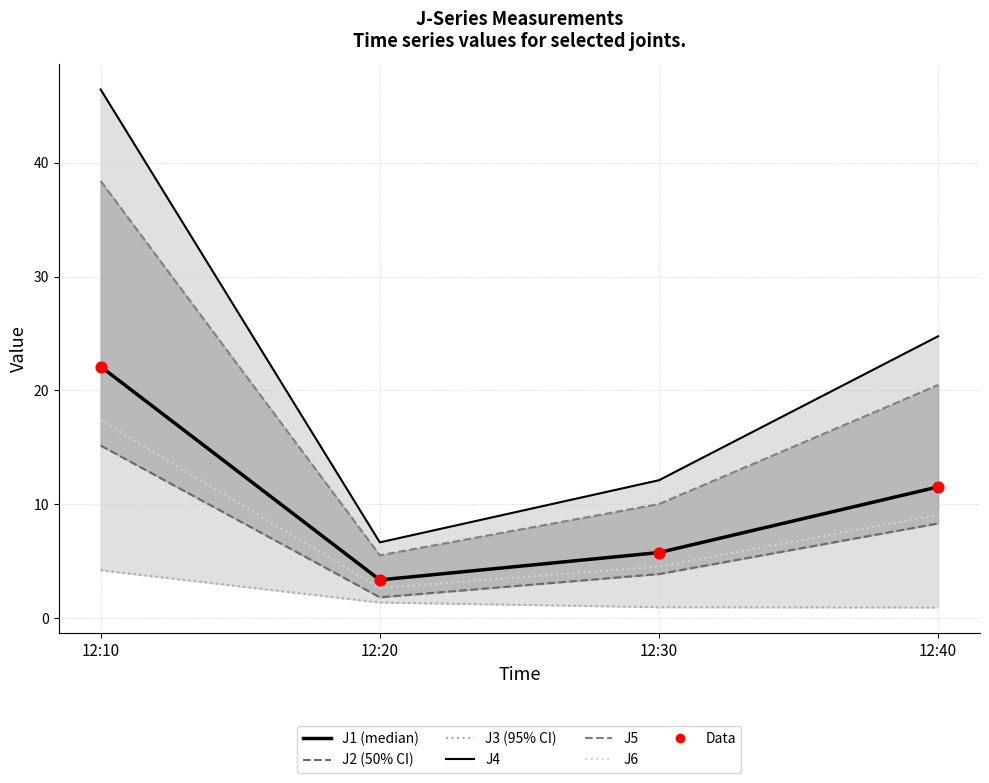

Which series has the largest total across all categories?

J4